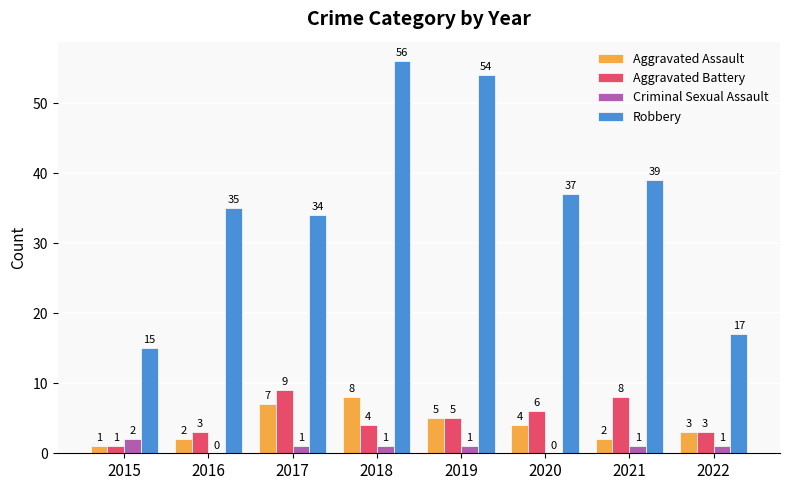

True or false: Aggravated Battery has a value of 4 at 2018.

True